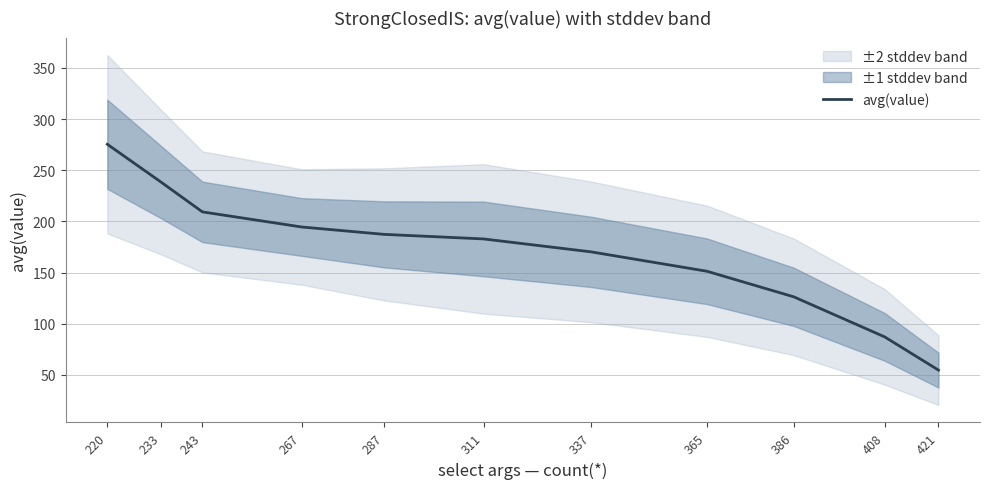

What is the value of the 3rd point from the left?

209.3